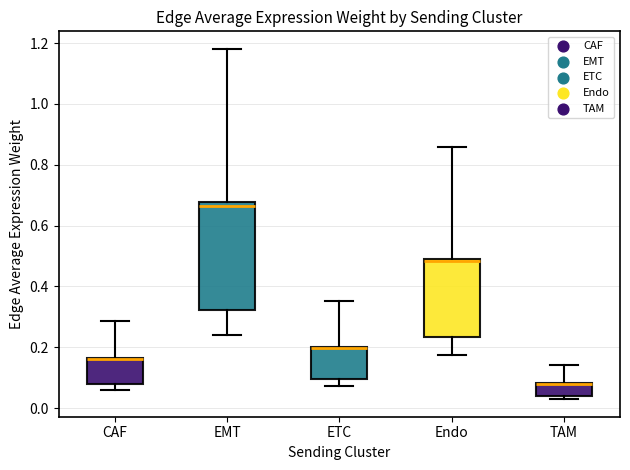

Where does the median line of the box for EMT sit on the y-axis? The values are not printed on the chart, so give them approximately, as read against the axis.

0.66